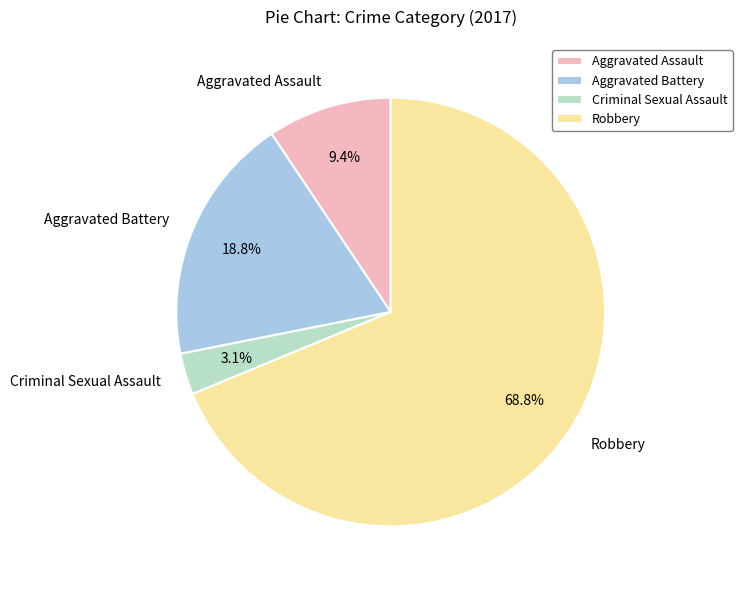

Count the number of slices in the pie.

4